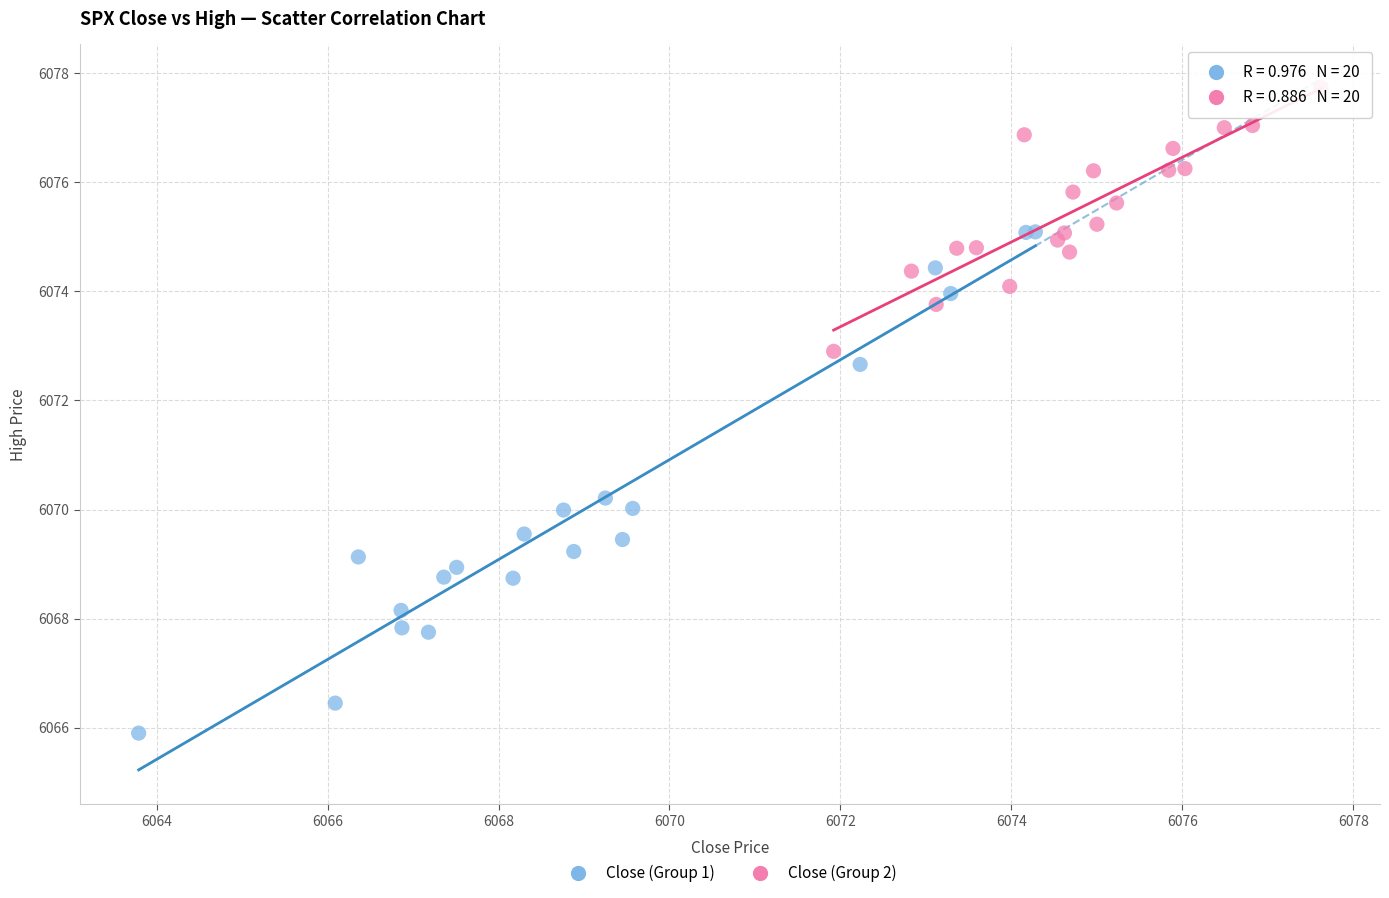

Which series has the largest Y range (max minus min)?

Close (Group 1)